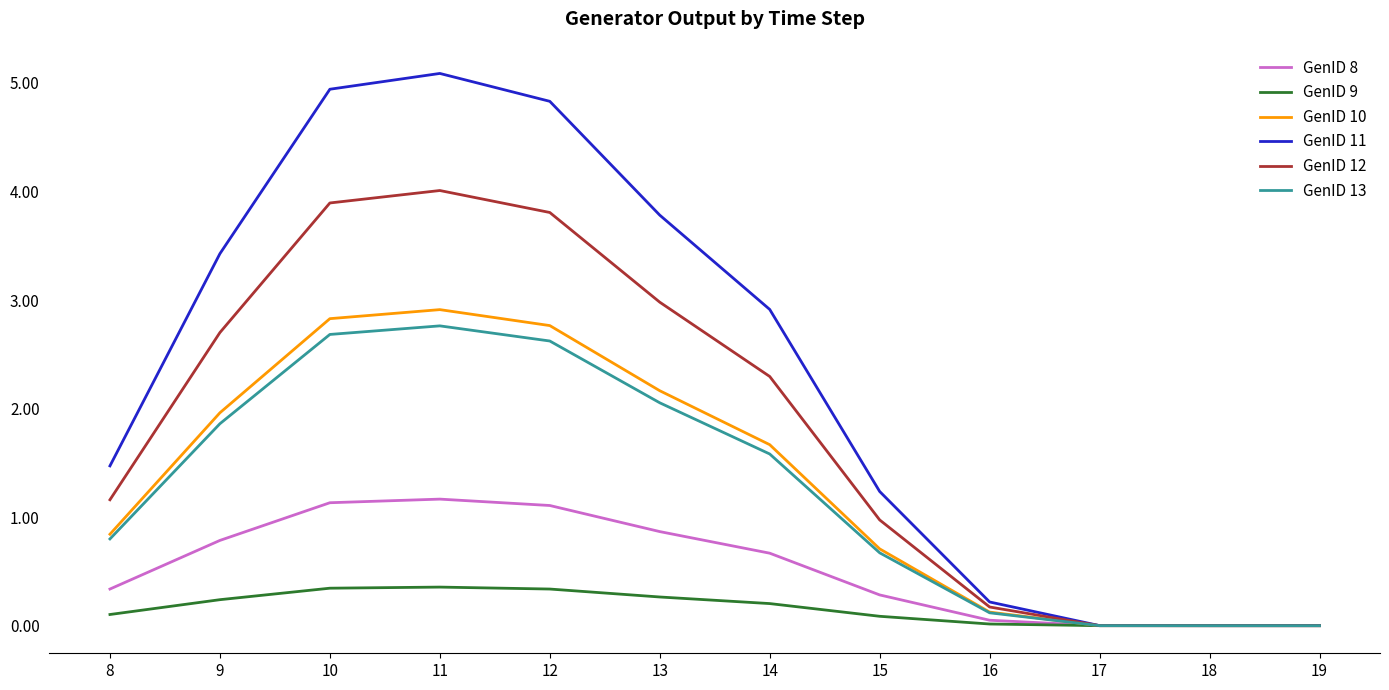

What is the total value across all series at 10?

15.8